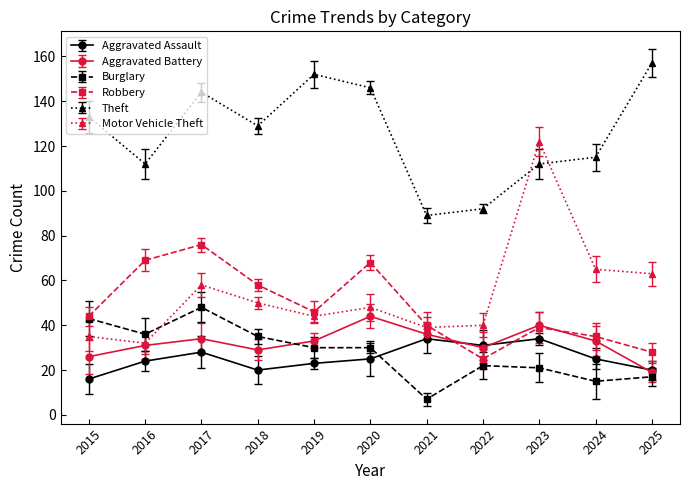

How many series are shown in this chart?

6